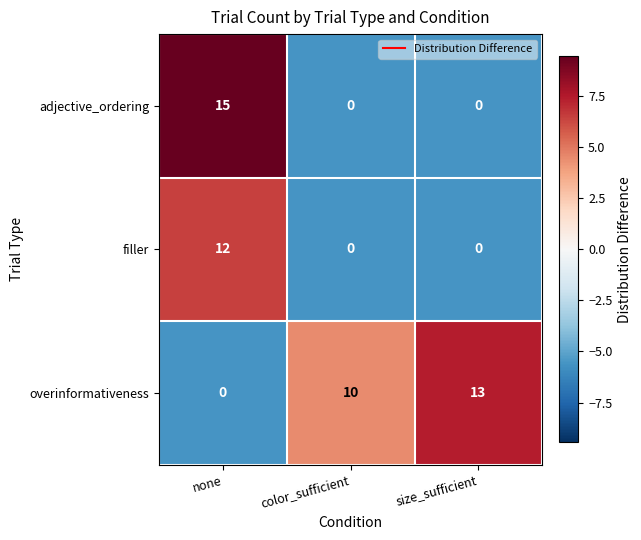

List the series in order of their peak value, lowest first.

filler, overinformativeness, adjective_ordering